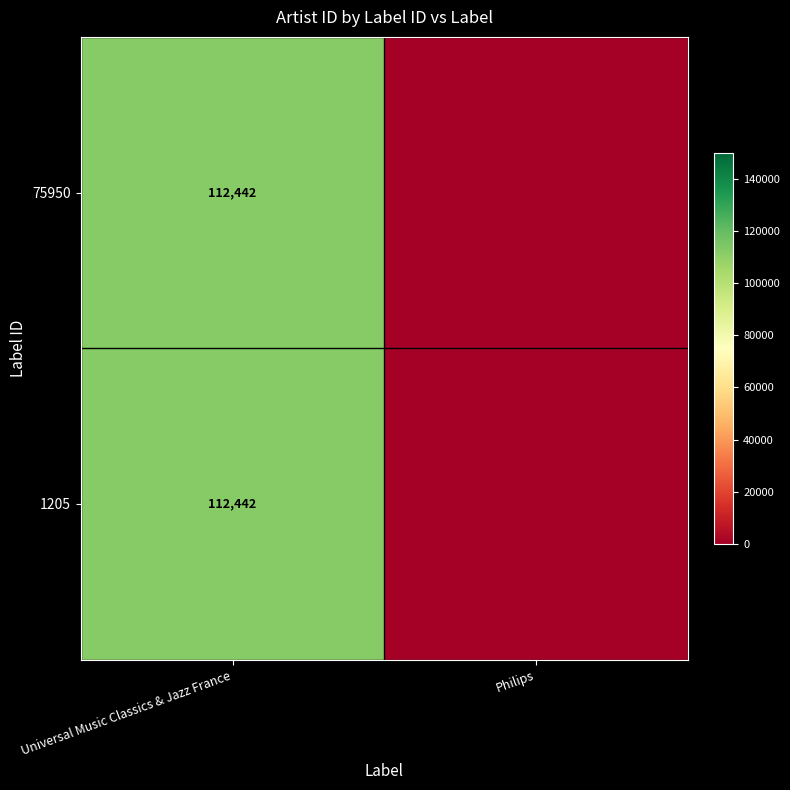

Which category has the highest value across all series?

Universal Music Classics & Jazz France